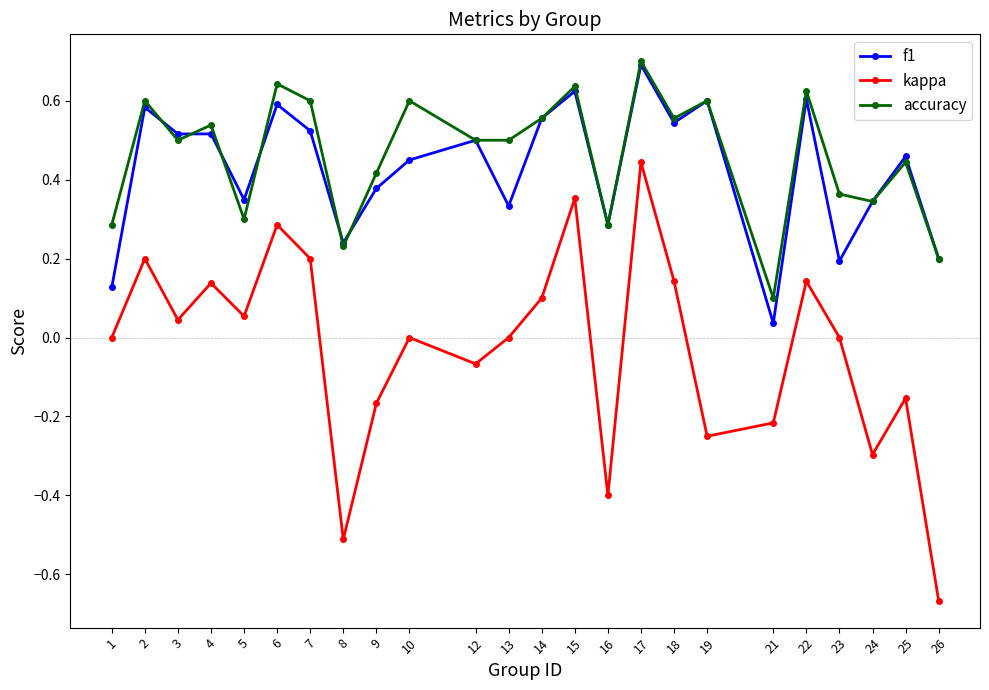

At which label is f1 closest to 0?

21